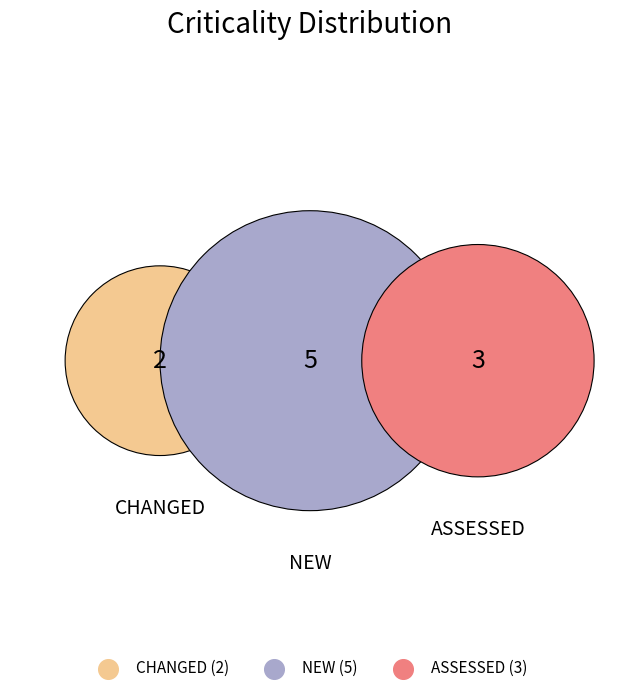

Does NEW account for over 50% of the chart?

No